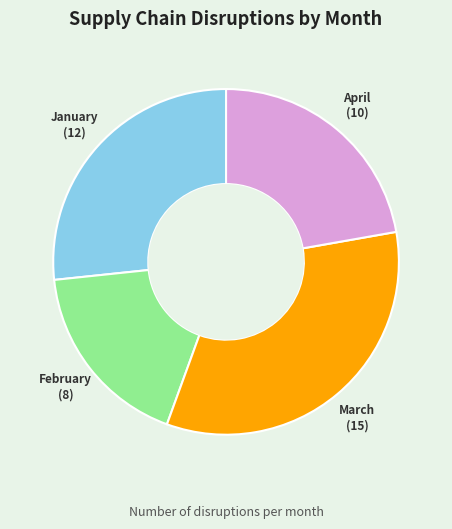

Does any single category account for the majority?

No